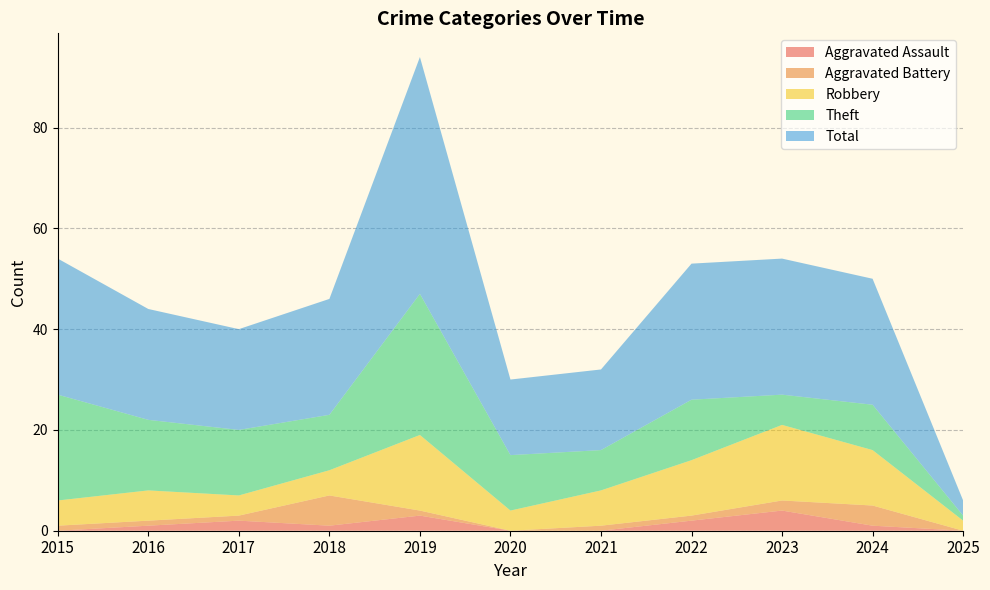

Reading right to left, list all the values displayed in this chart.

Aggravated Assault: 2025=0	2024=1	2023=4	2022=2	2021=0	2020=0	2019=3	2018=1	2017=2	2016=1	2015=0
Aggravated Battery: 2025=0	2024=4	2023=2	2022=1	2021=1	2020=0	2019=1	2018=6	2017=1	2016=1	2015=1
Robbery: 2025=2	2024=11	2023=15	2022=11	2021=7	2020=4	2019=15	2018=5	2017=4	2016=6	2015=5
Theft: 2025=1	2024=9	2023=6	2022=12	2021=8	2020=11	2019=28	2018=11	2017=13	2016=14	2015=21
Total: 2025=3	2024=25	2023=27	2022=27	2021=16	2020=15	2019=47	2018=23	2017=20	2016=22	2015=27